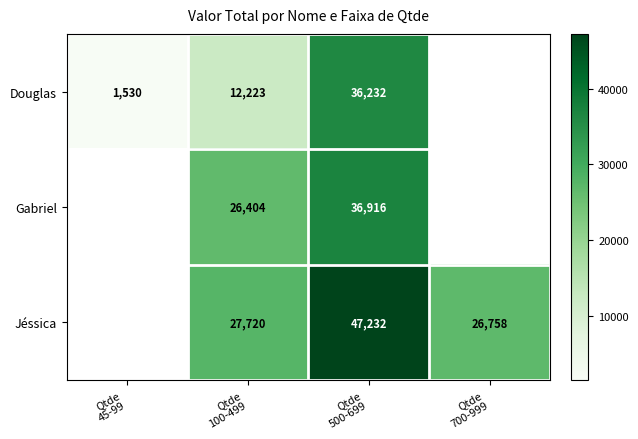

What is the total value across all series at Qtde
100-499?

66347